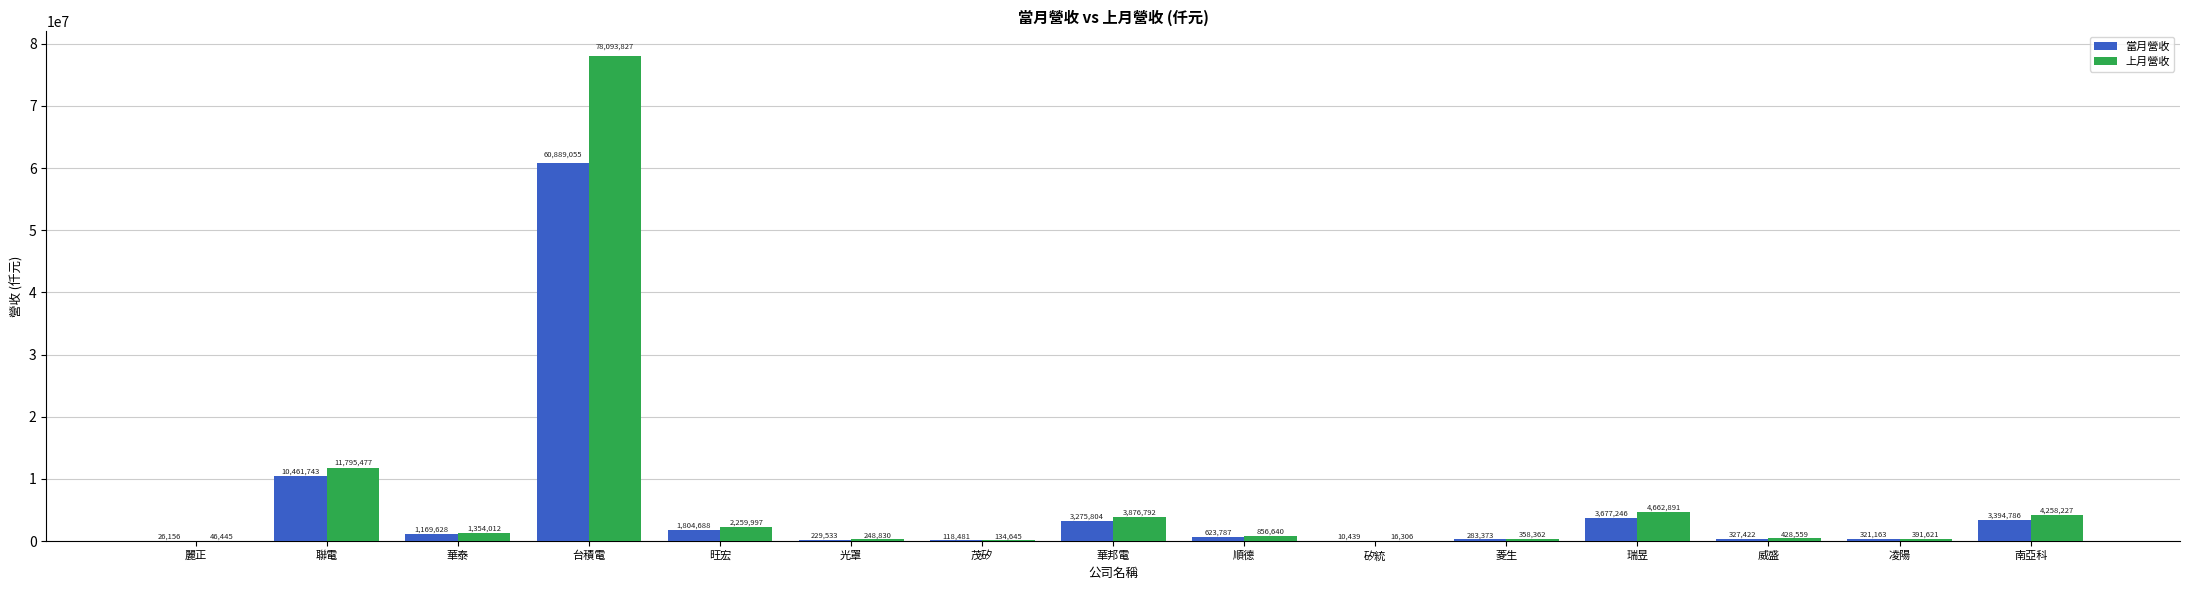

What is the sum of the 當月營收 values at 順德 and 光罩?

853320